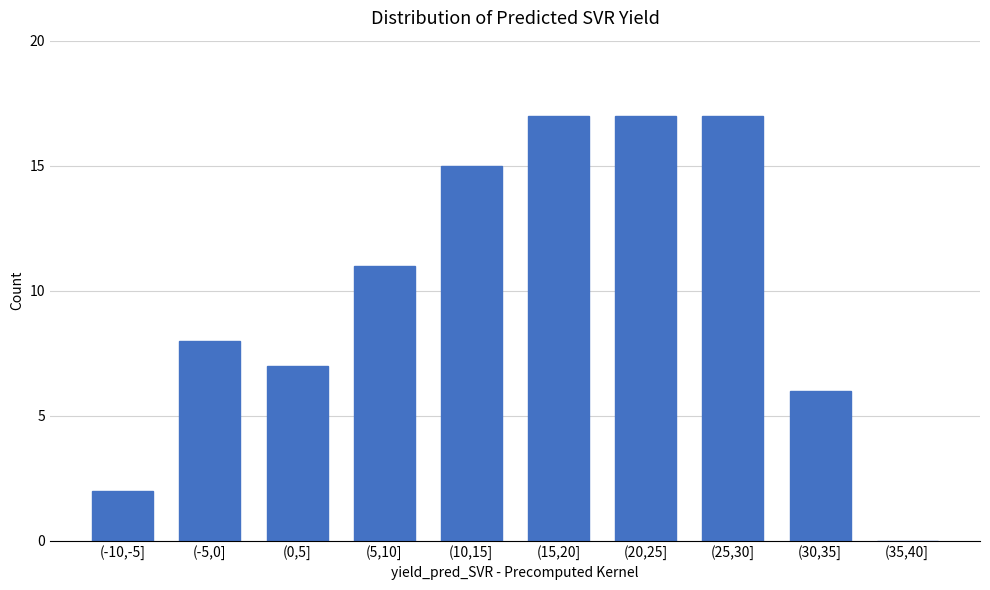

Reading left to right, extract all data points from this chart.

(-10,-5]=2	(-5,0]=8	(0,5]=7	(5,10]=11	(10,15]=15	(15,20]=17	(20,25]=17	(25,30]=17	(30,35]=6	(35,40]=0